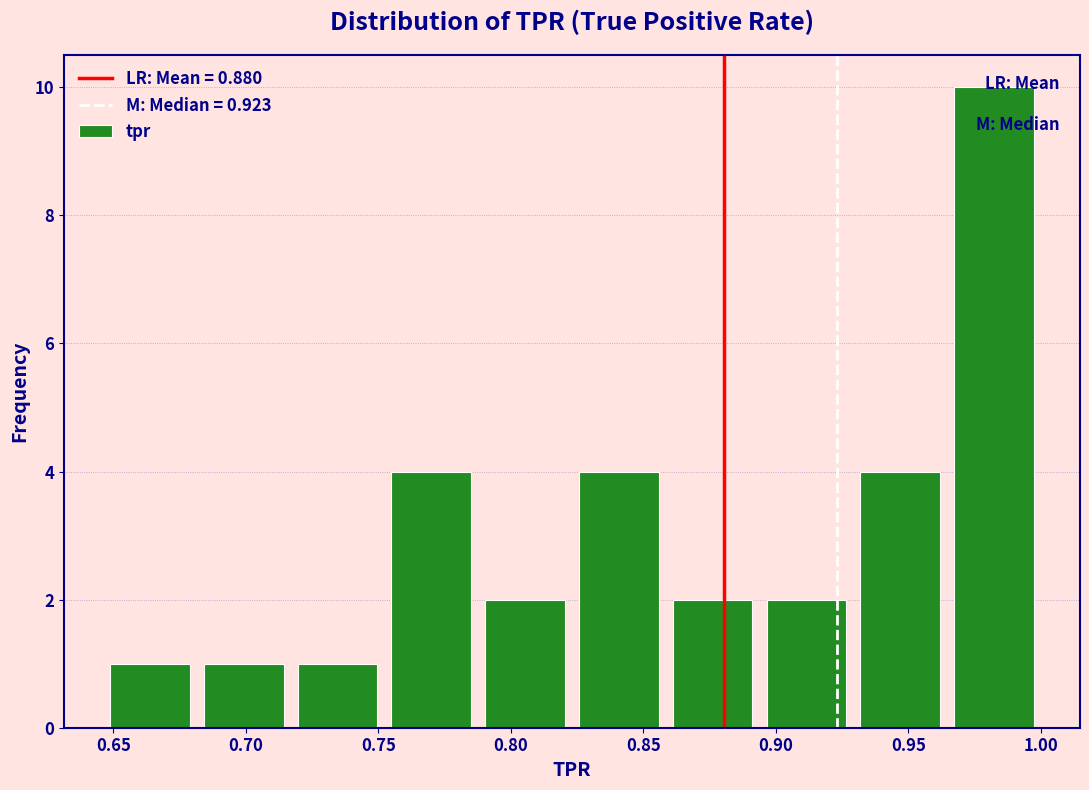

Reading left to right, list every bar in this chart as the range it spans on the x-axis followed by its height. Neither the bar edges nor the heights are printed on the chart, so give them approximately, as read against the axes.

0.645 to 0.680: 1
0.680 to 0.715: 1
0.715 to 0.750: 1
0.750 to 0.790: 4
0.790 to 0.825: 2
0.825 to 0.860: 4
0.860 to 0.895: 2
0.895 to 0.930: 2
0.930 to 0.965: 4
0.965 to 1.000: 10